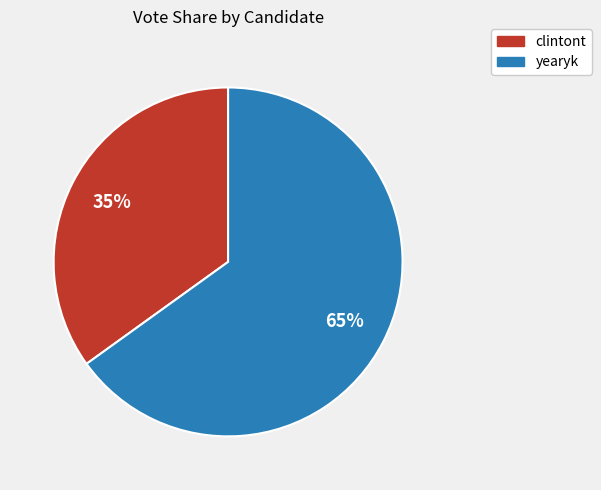

To the nearest percent, what is the average slice percentage?

50%